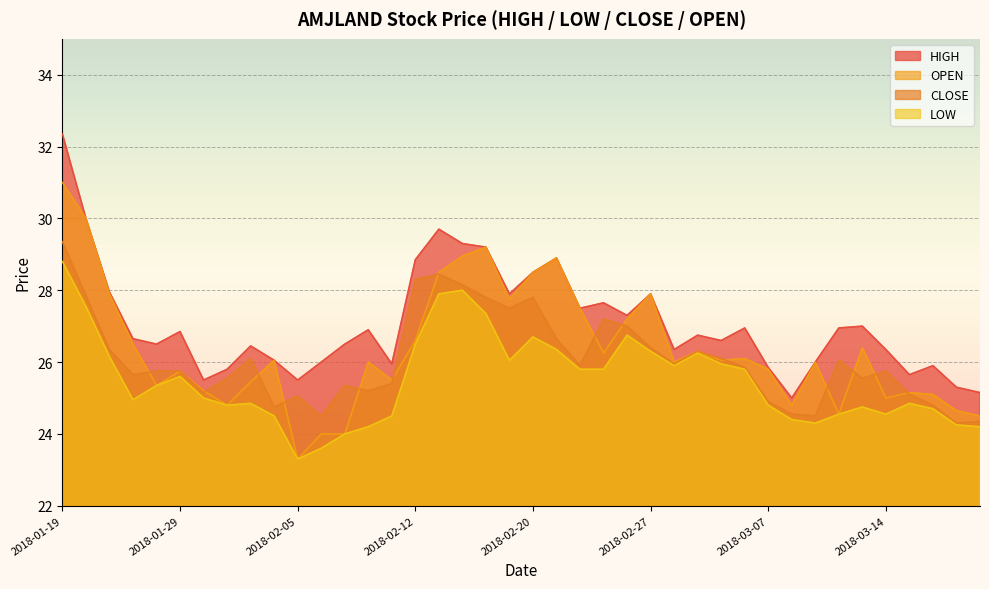

How many values in the HIGH series exceed 26?

28